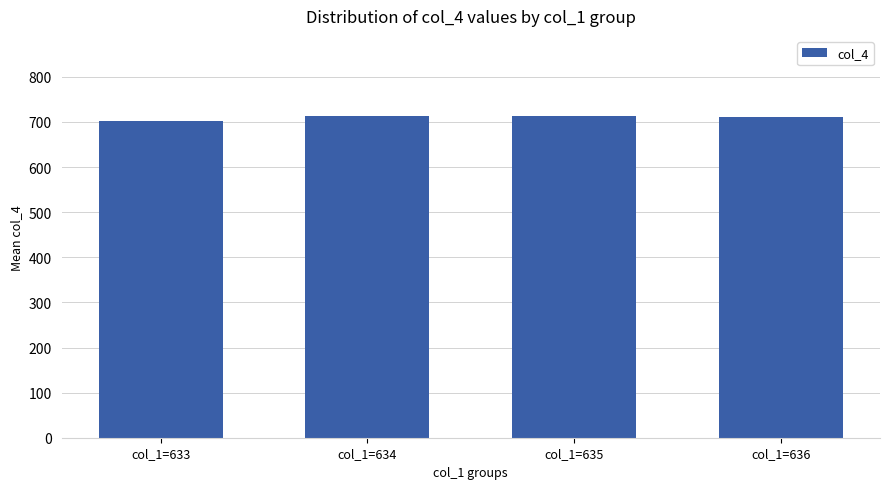

The chart shows a value of 1037.2 at col_1=635. True or false?

False